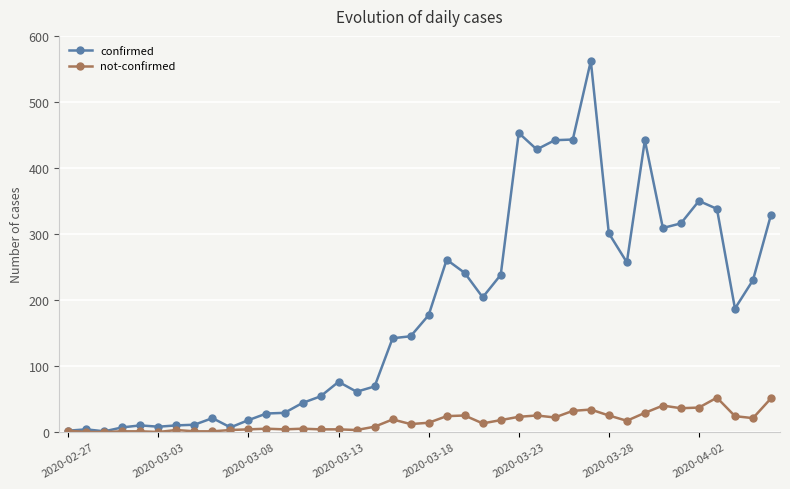

True or false: confirmed has more than 2 interior local peaks.

True